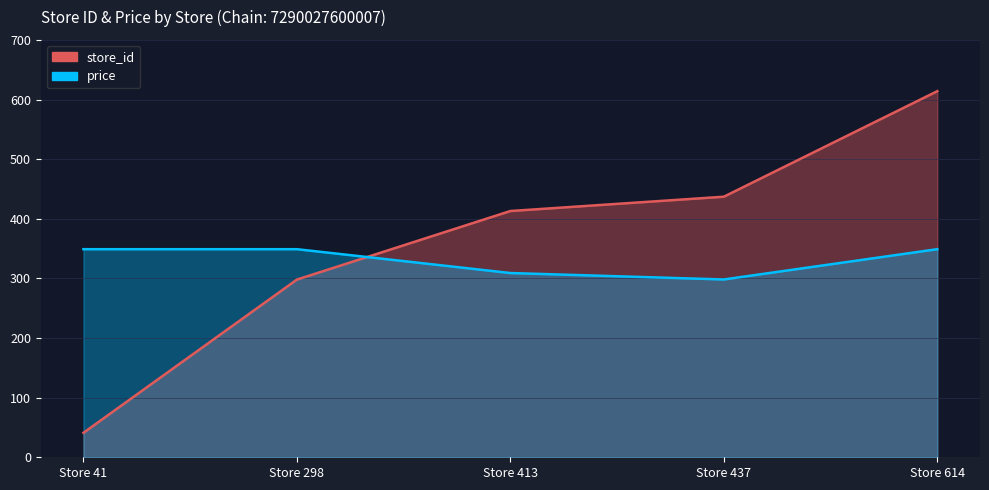

True or false: store_id and price cross at least once.

True